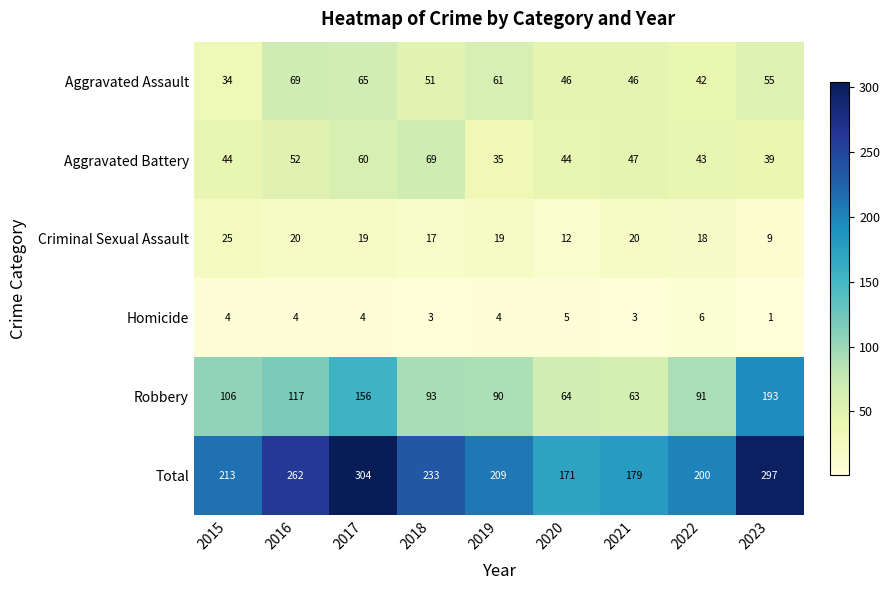

What value does the Robbery series have at 2018, to the nearest 10?

90